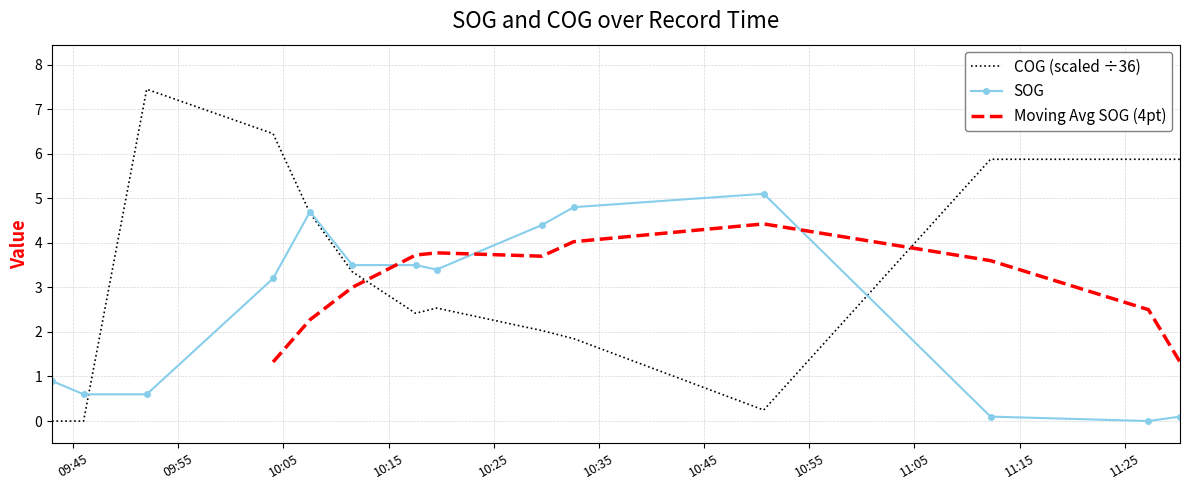

Read the SOG value at 2024-04-25 09:52:00.

0.6